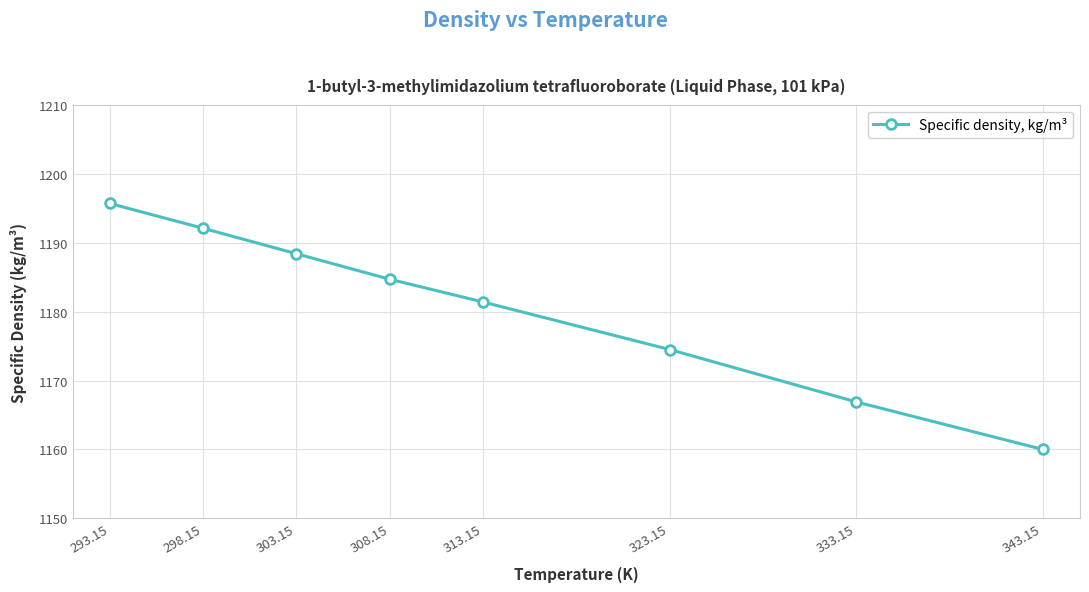

Reading left to right, what are all the values shown in this chart?

1195.7	1192.1	1188.4	1184.7	1181.4	1174.5	1166.9	1160.0